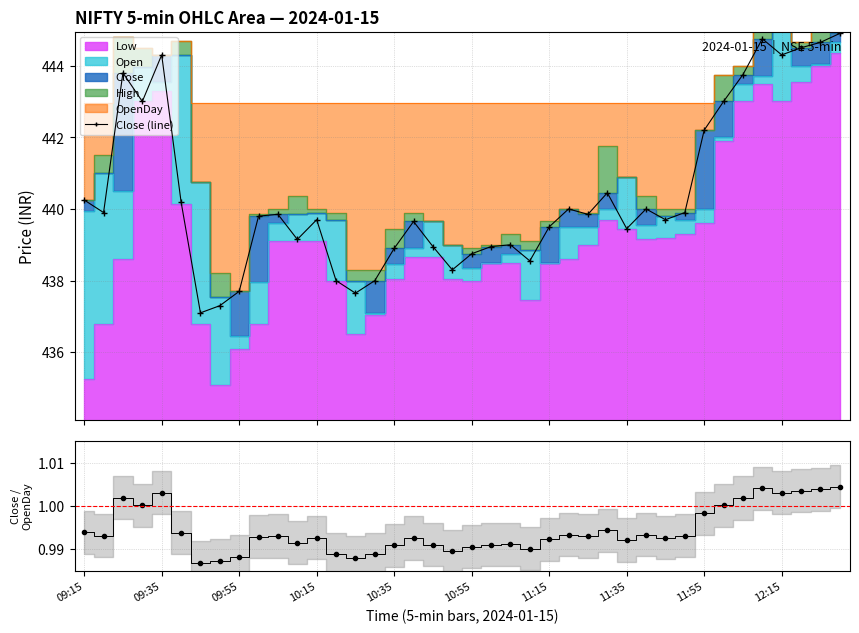

True or false: Close (line) has more than 0 interior local peaks.

True